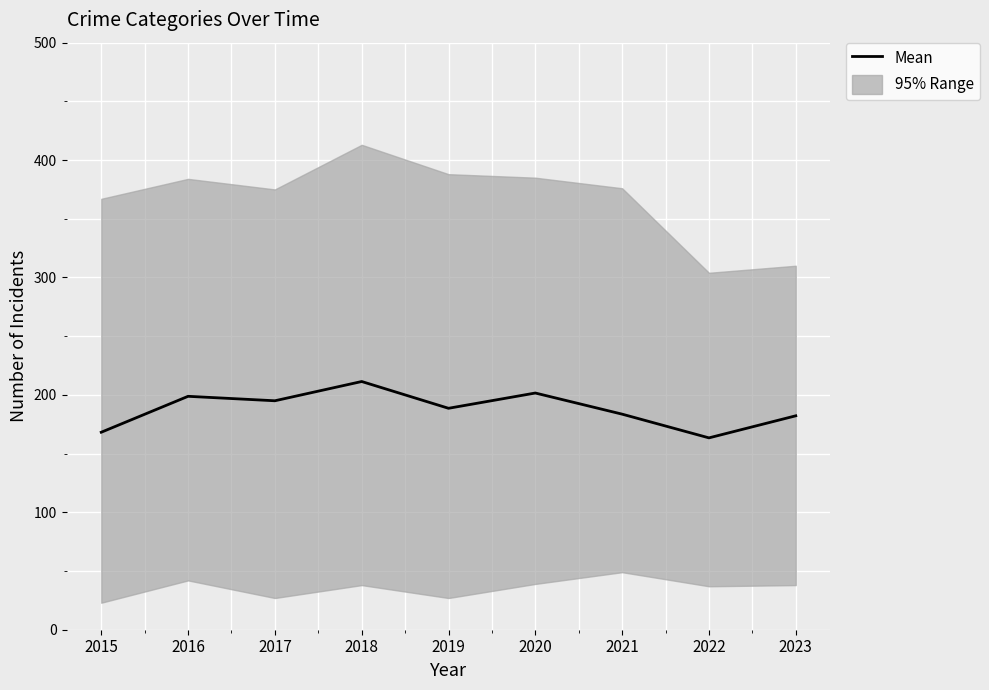

Reading right to left, what are all the values shown in this chart?

182.2	163.4	183.6	201.6	188.6	211.4	195.0	198.8	168.2